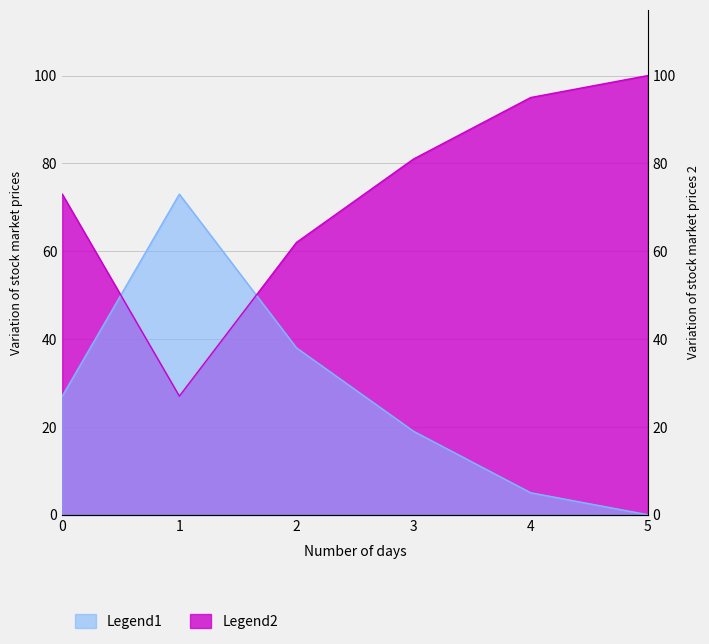

Between which two adjacent categories do all 2023 regular prob over and all 2023 regular prob under first intersect?

0 and 1